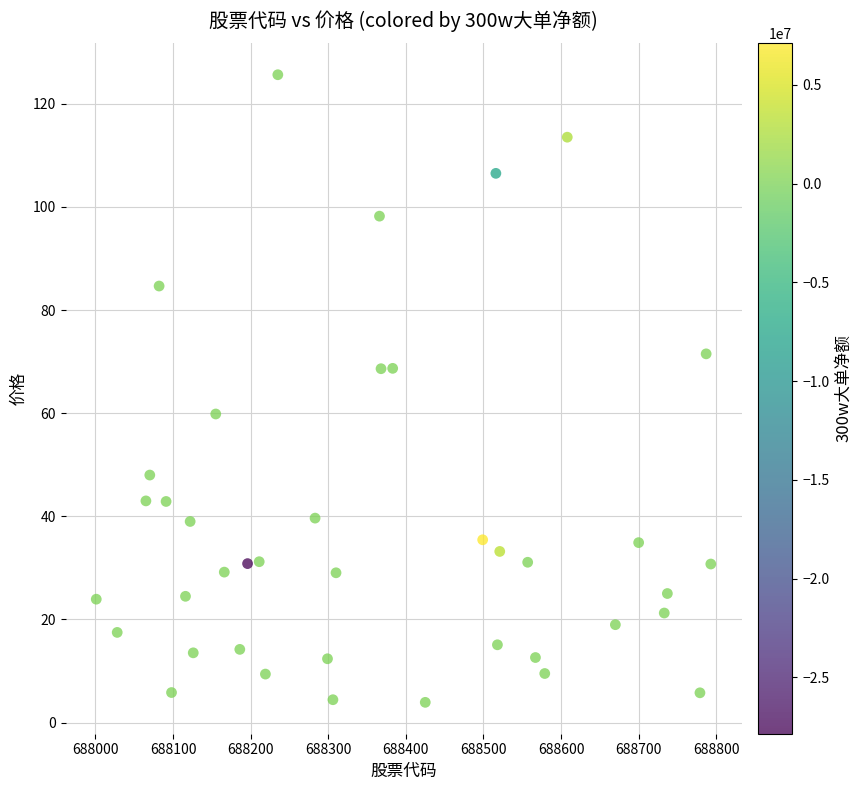

What is the range of X values (max minus min)?

792.0